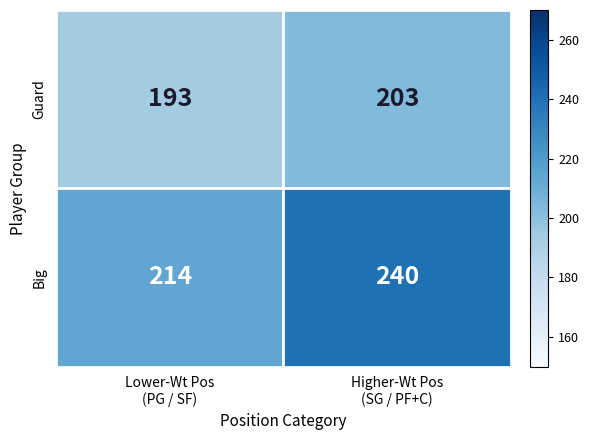

How many distinct data groups are displayed?

2